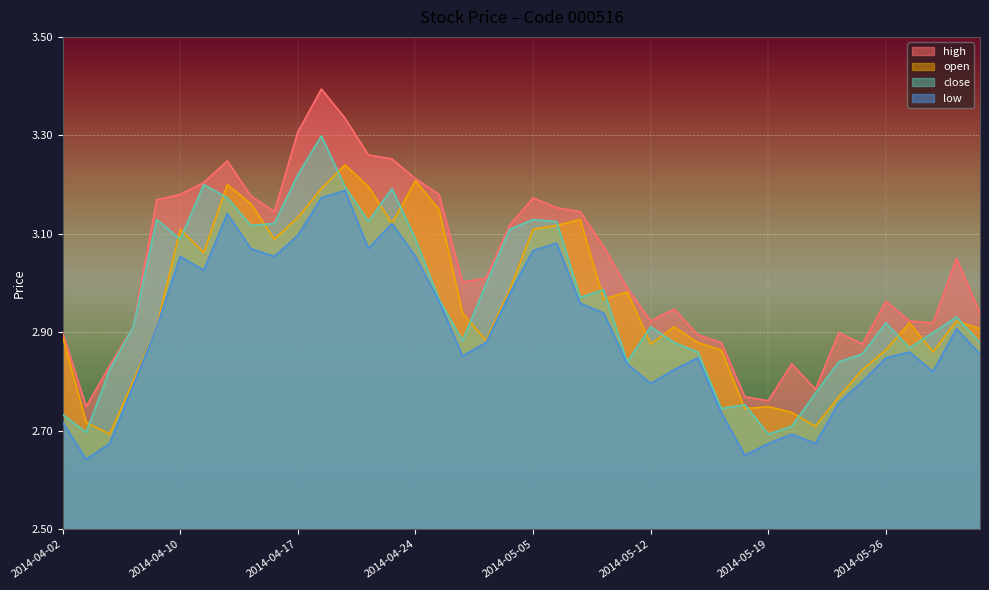

Where is close nearest to the value 2?

2014-05-19